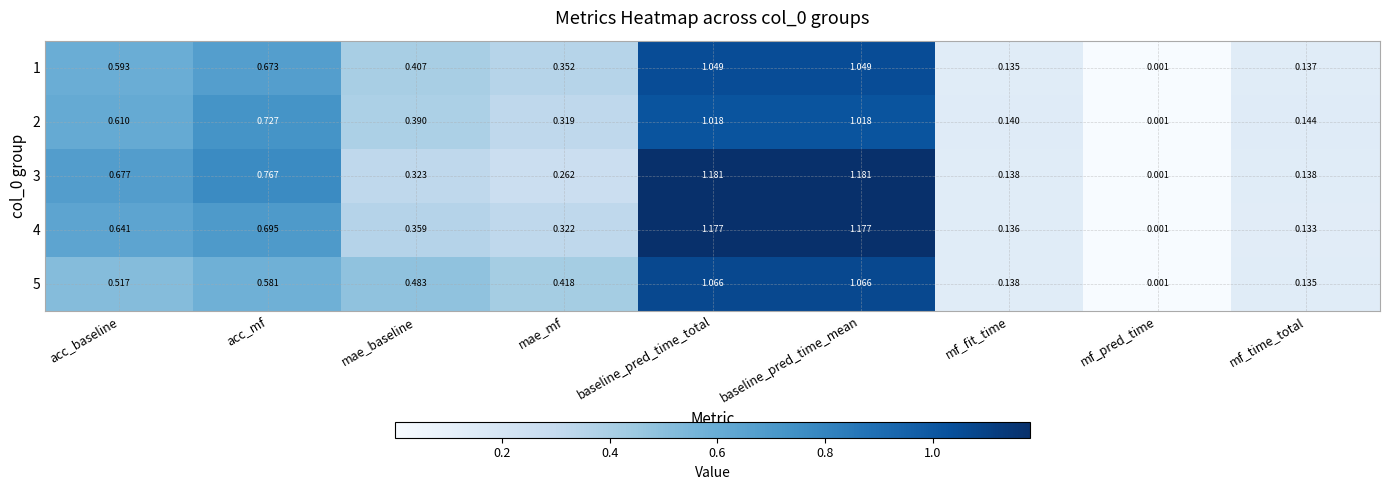

Between baseline_pred_time_total and mf_fit_time, which series saw the biggest shift?

3